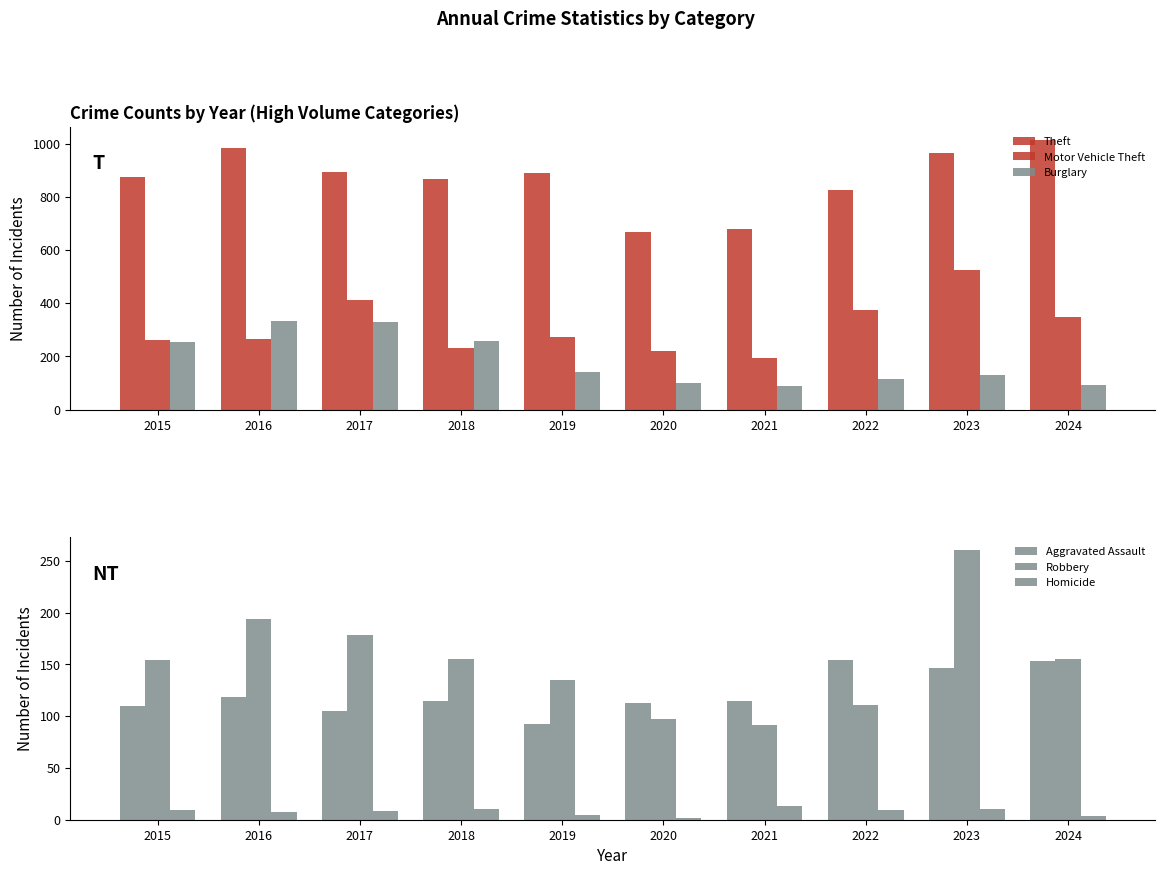

Which category has the lowest value in the Burglary series?

2021